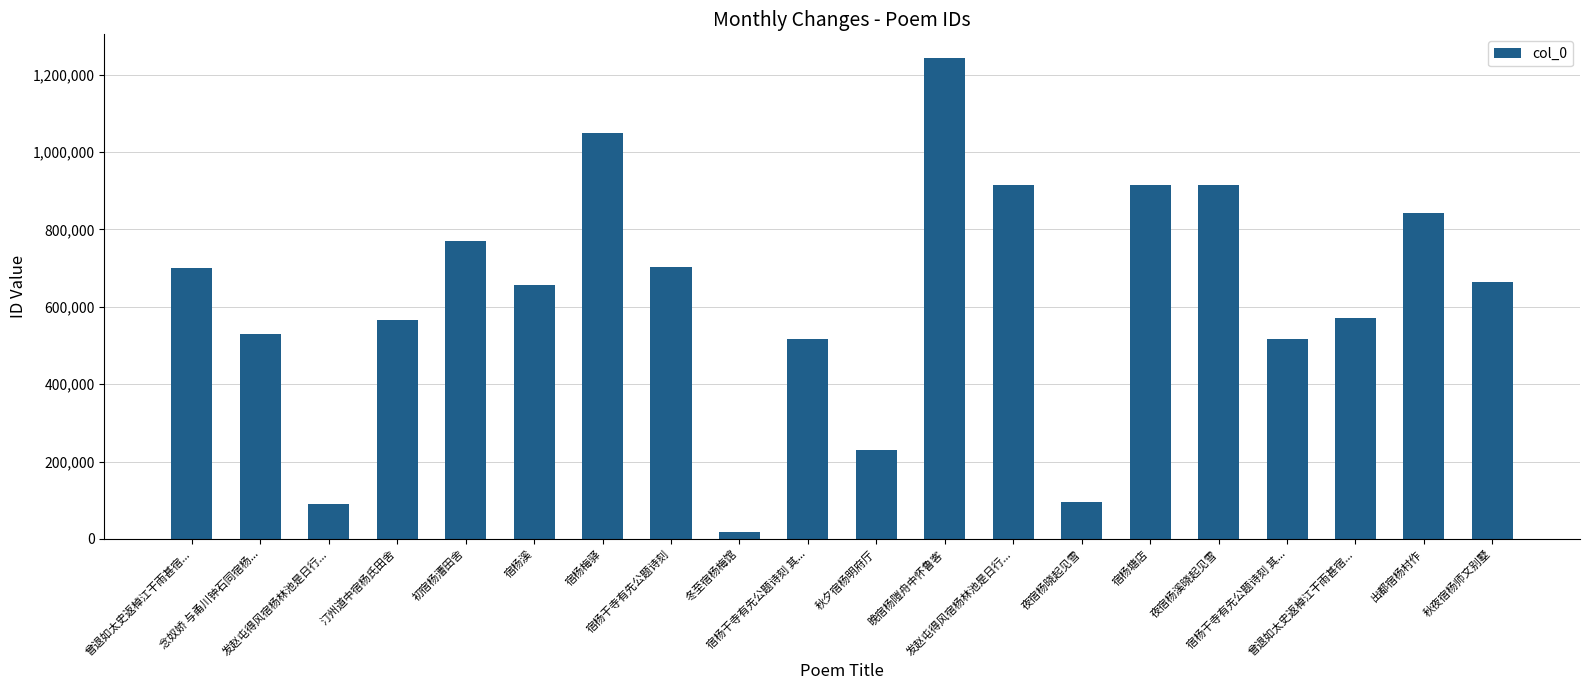

Reading right to left, transcribe all the data shown in this chart.

秋夜宿杨师文别墅=663195	出都宿杨村作=843254	曾退如太史返棹江干雨甚宿...=572412	宿杨干寺有先公题诗刻 其...=515764	夜宿杨溪晓起见雪=915398	宿杨塘店=915633	夜宿杨晓起见雪=94796	发赵屯得风宿杨林池是日行...=914104	晚宿杨隑舟中怀鲁客=1242432	秋夕宿杨明府厅=229780	宿杨干寺有先公题诗刻 其...=515763	冬至宿杨梅馆=17857	宿杨干寺有先公题诗刻=702449	宿杨梅驿=1048882	宿杨溪=656335	初宿杨漕田舍=770561	汀州道中宿杨氏田舍=566483	发赵屯得风宿杨林池是日行...=90973	念奴娇 与甬川钟石同宿杨...=529842	曾退如太史返棹江干雨甚宿...=699356